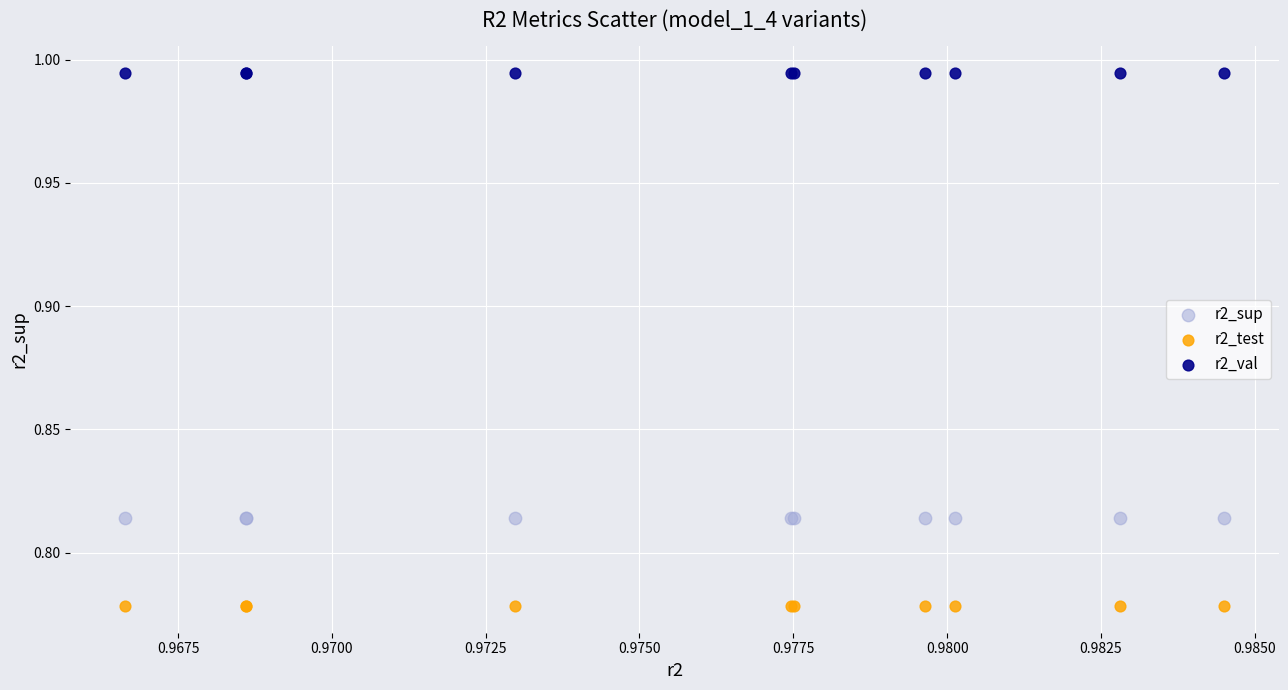

Which series reaches the maximum Y coordinate?

r2_val